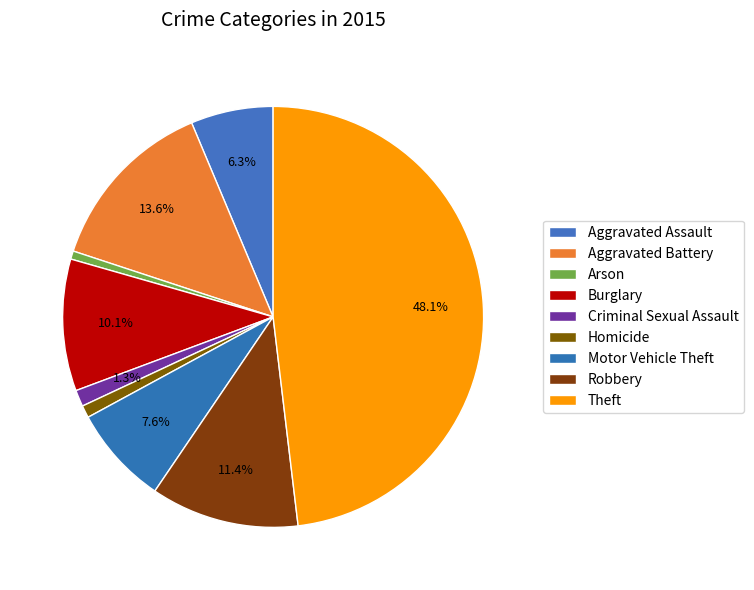

Rank the categories by value from lowest to highest.

Arson, Homicide, Criminal Sexual Assault, Aggravated Assault, Motor Vehicle Theft, Burglary, Robbery, Aggravated Battery, Theft